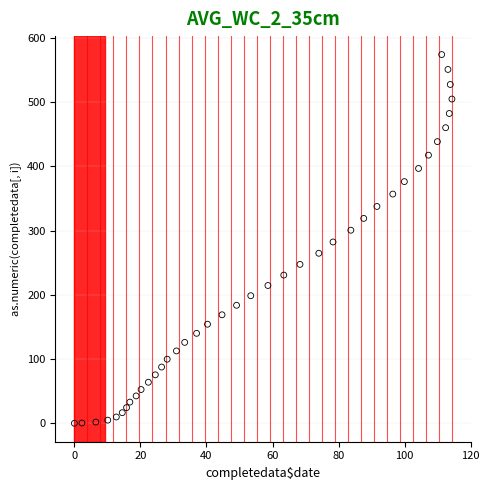

What is the range of X values (max minus min)?

114.3